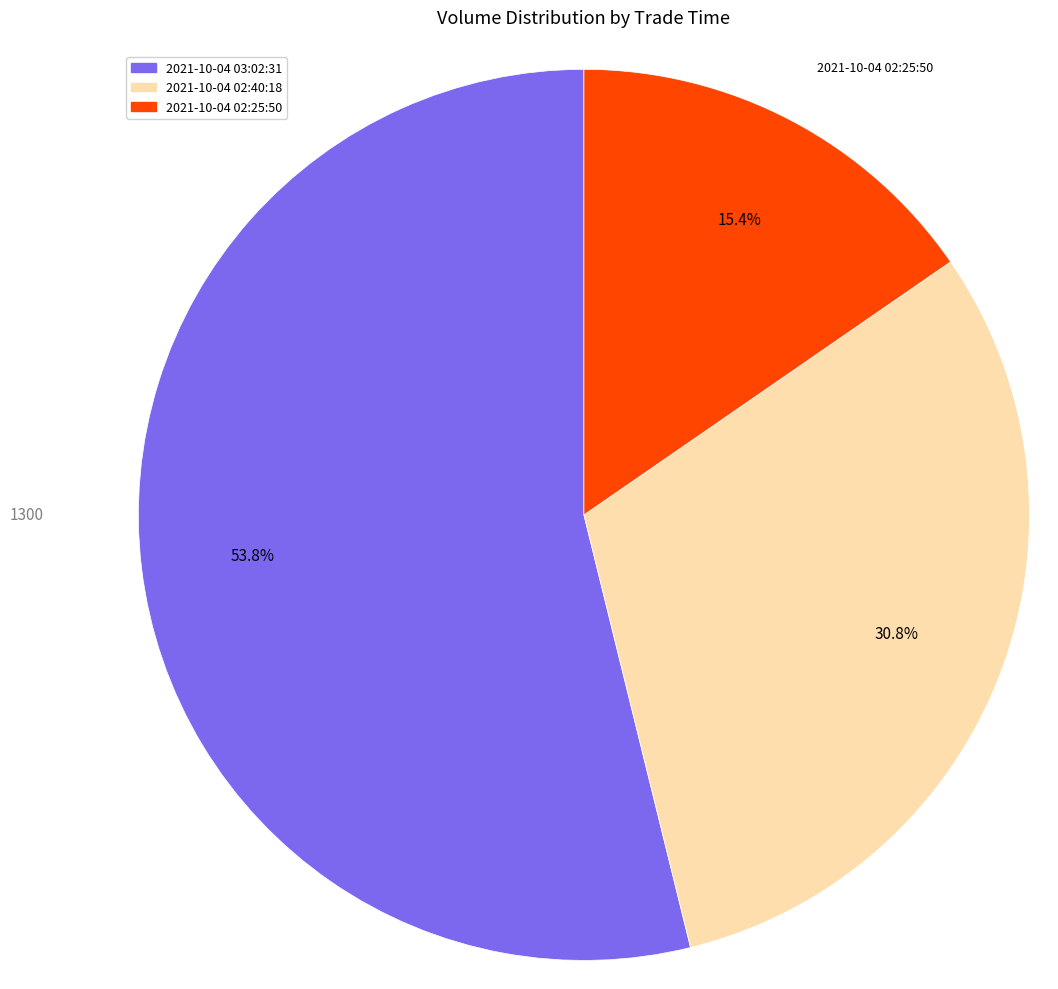

To the nearest percent, what percentage of the pie is 2021-10-04 02:40:18?

31%